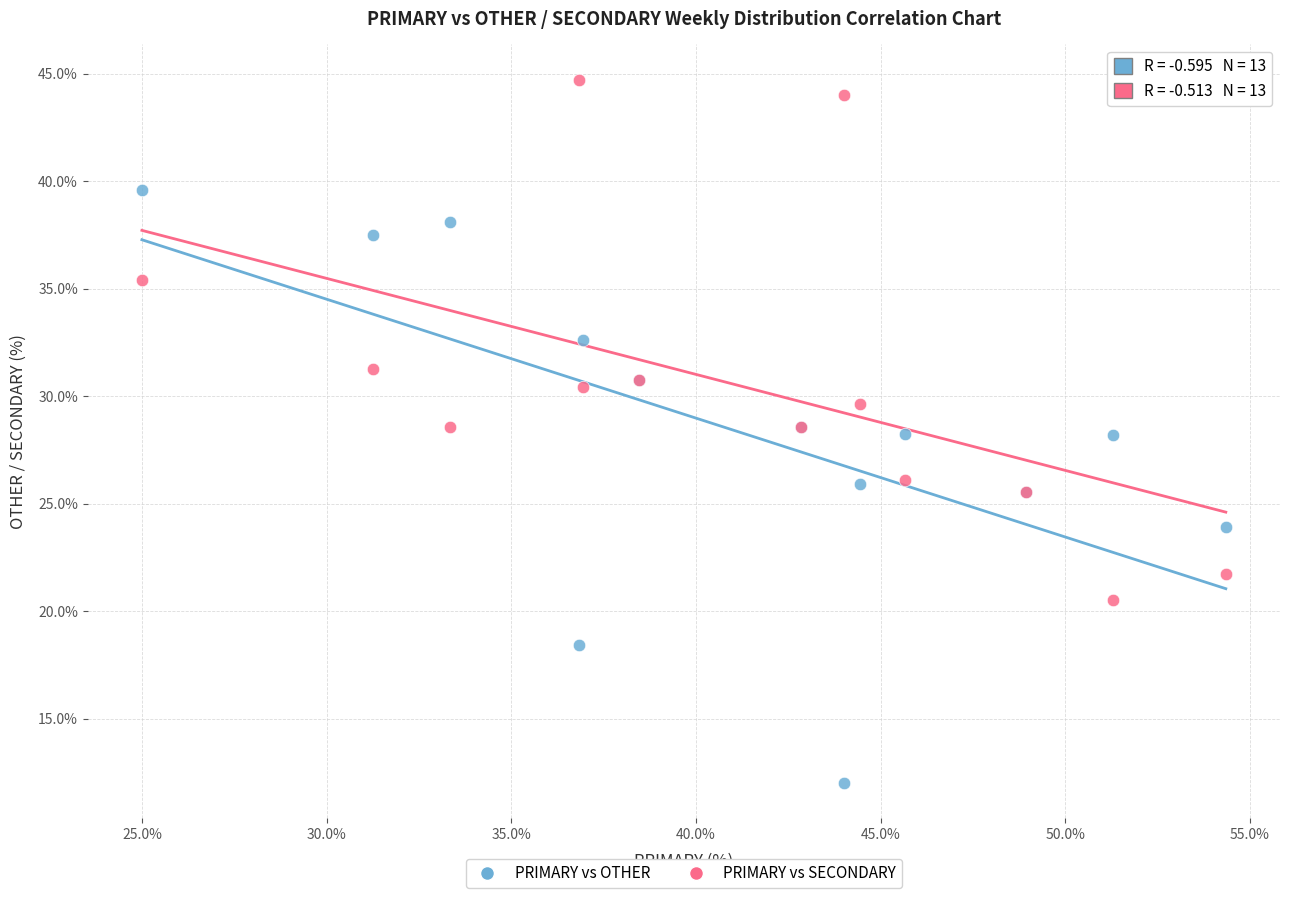

Which series has the largest Y range (max minus min)?

PRIMARY vs OTHER